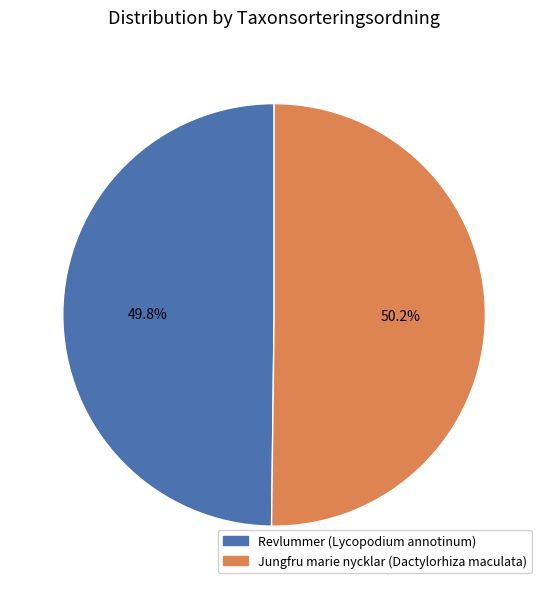

What is the ratio of the value at Jungfru marie nycklar (Dactylorhiza maculata) to the value at Revlummer (Lycopodium annotinum)?

1.0